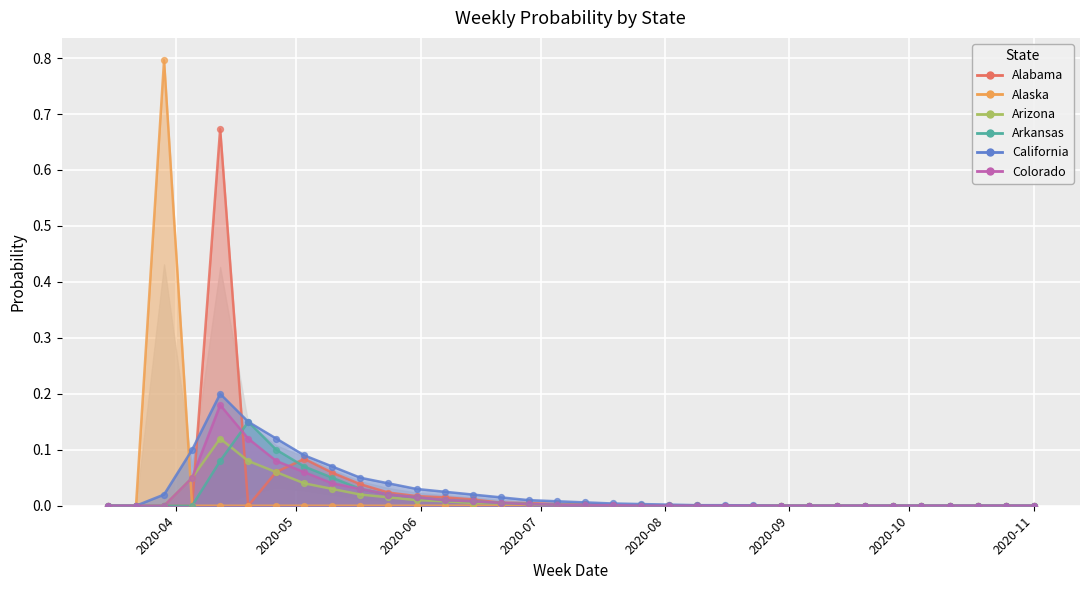

Which series contains the lowest Y value?

alabama